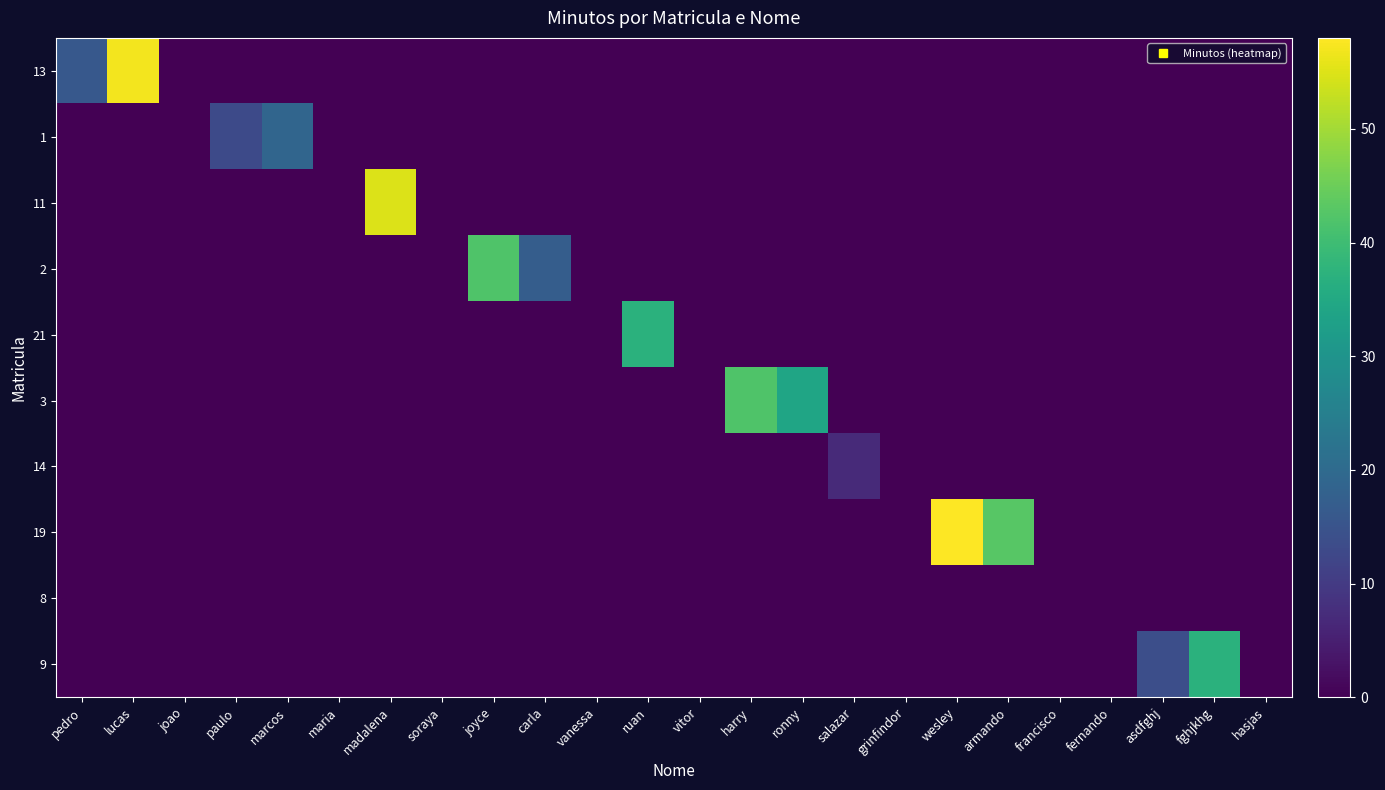

Count the number of data series in this chart.

10